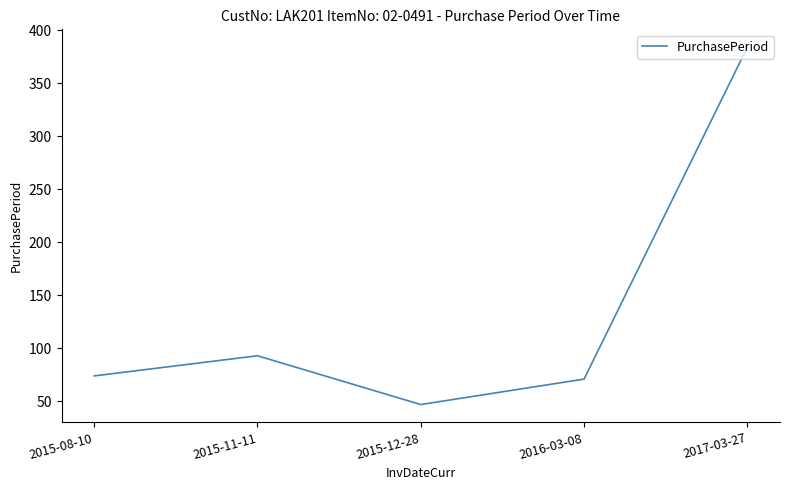

Approximately how many times larger is the value at 2015-08-10 compared to 2015-12-28?

1.6